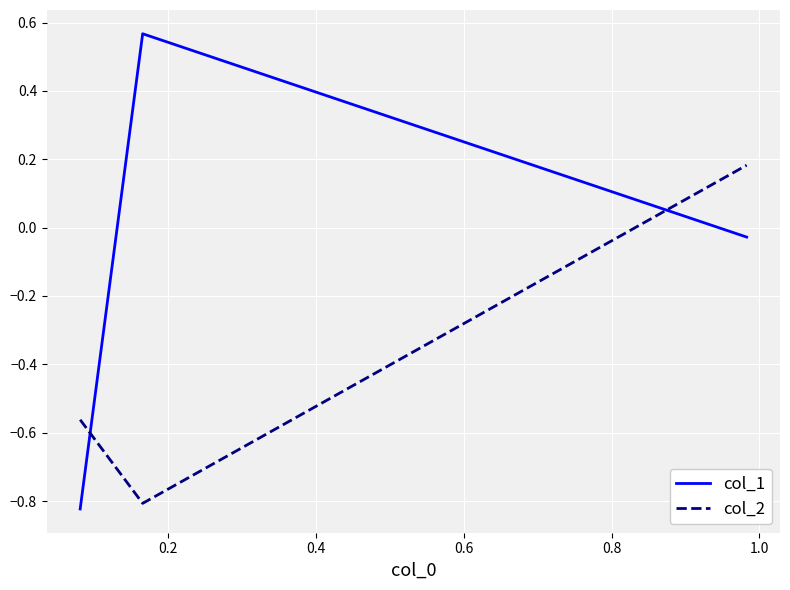

How many lines are shown in the chart?

2